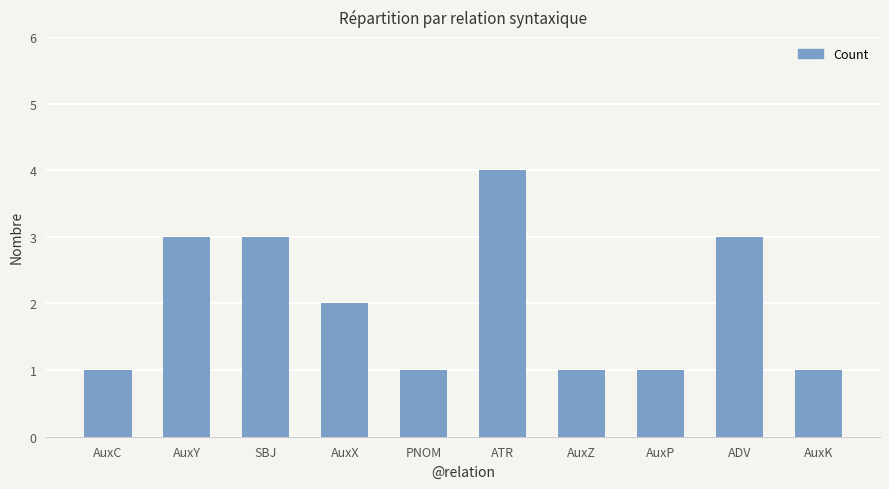

What is the average value?

2